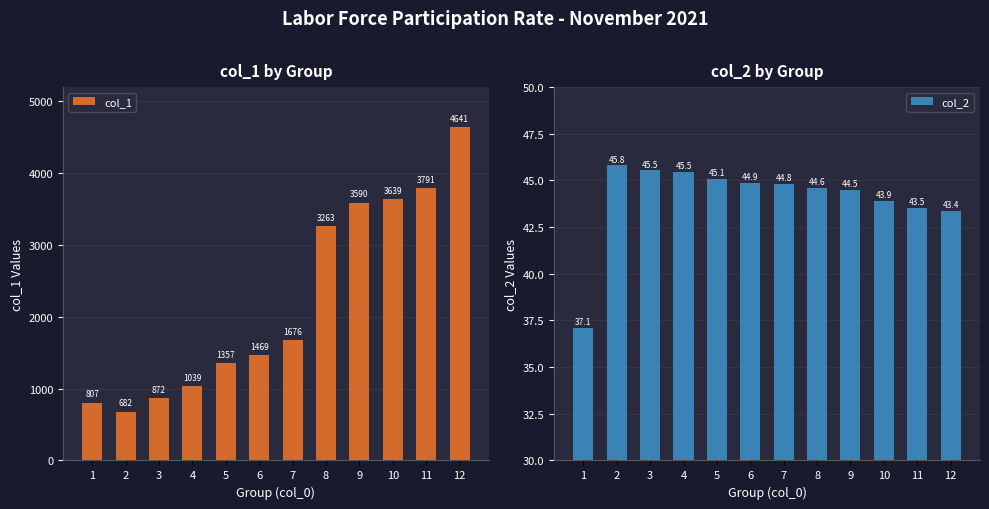

How many data points in col_1 are above 1675?

6